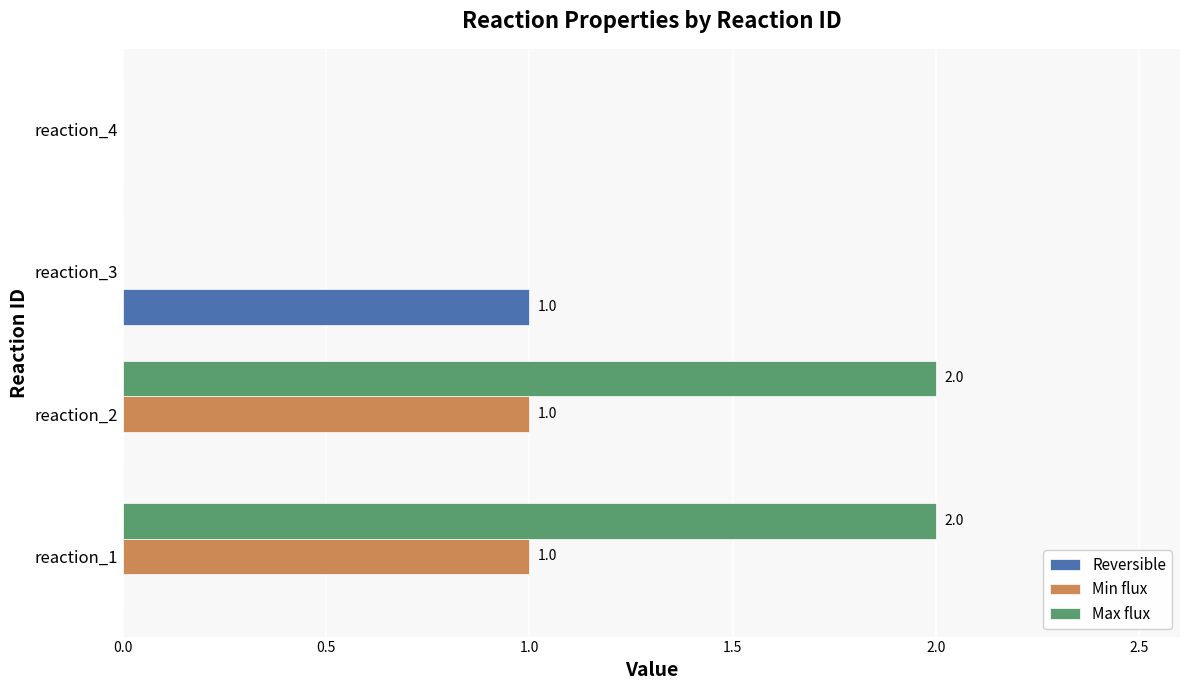

What is the sum of all Max flux values?

4